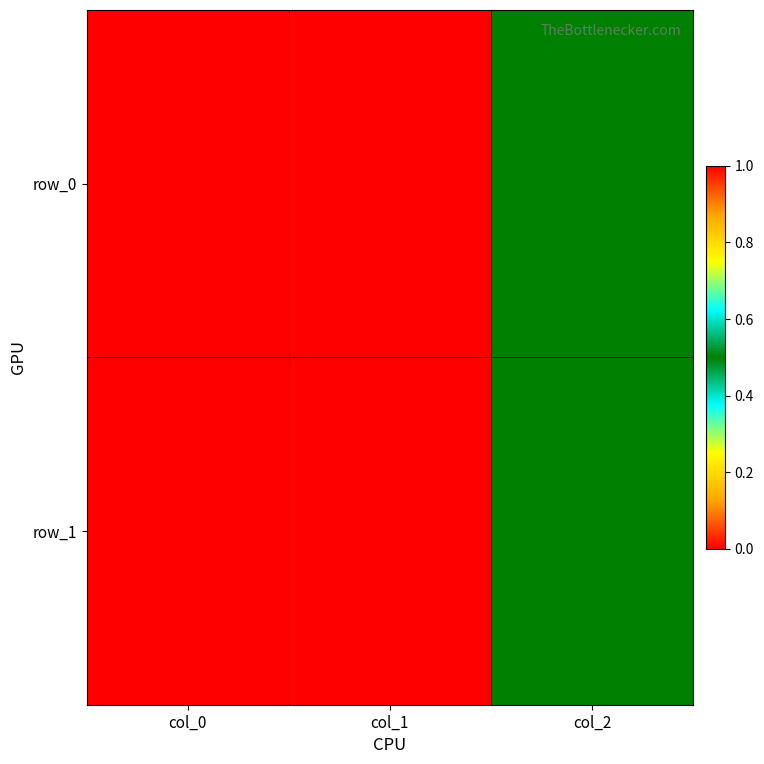

Which series has the largest total across all categories?

row_0